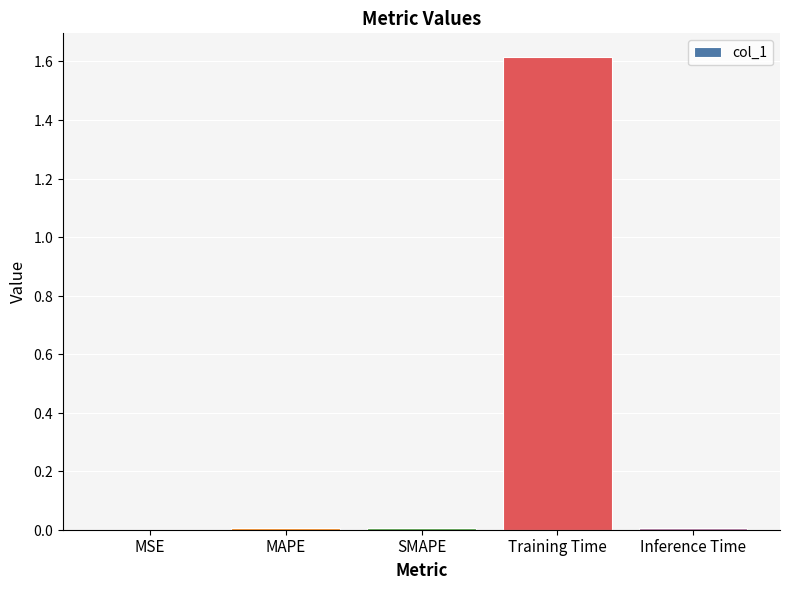

Are the bars horizontal?

No